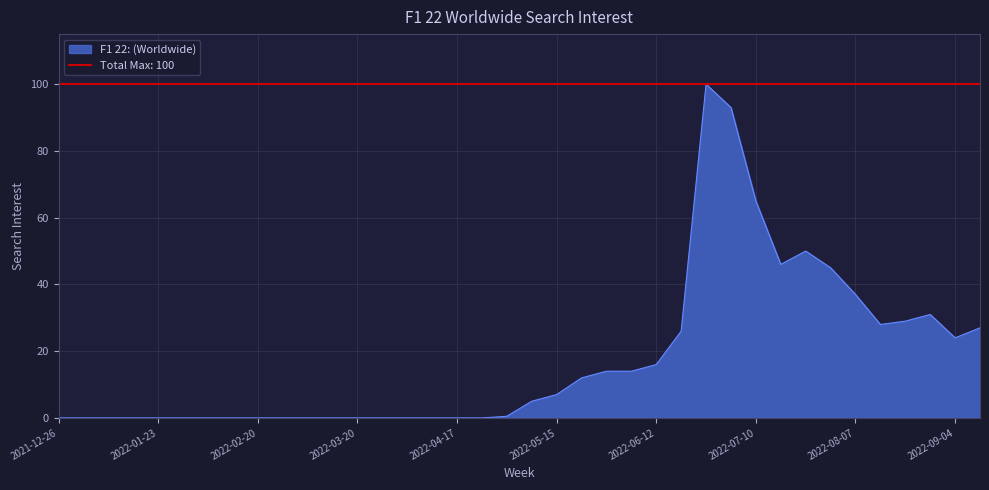

How many lines are shown in the chart?

1